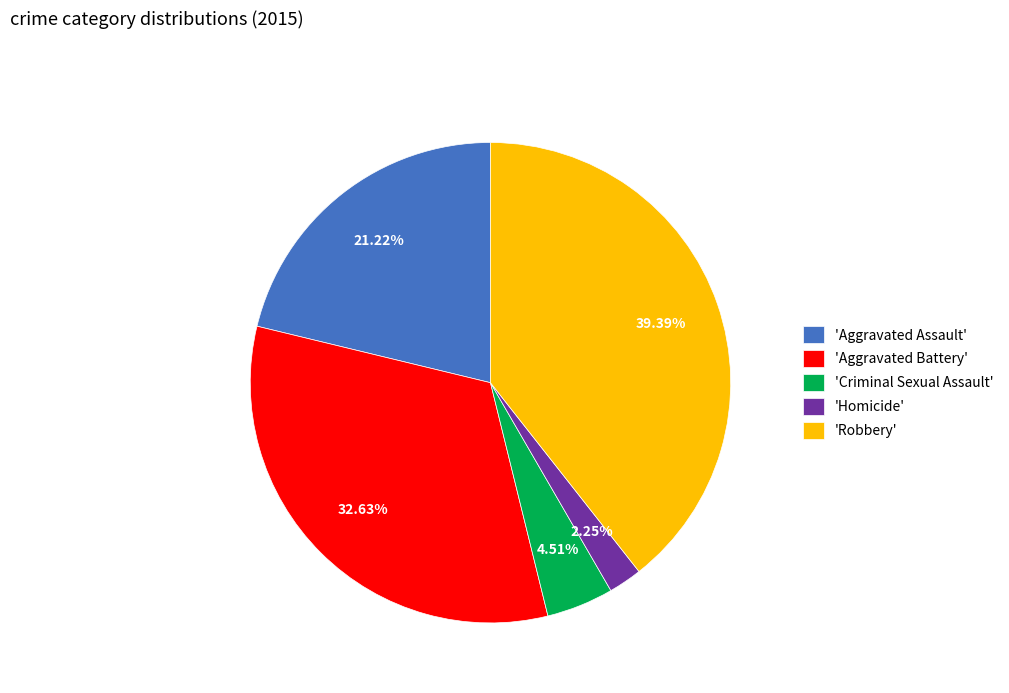

Which has a higher value, 'Aggravated Assault' or 'Criminal Sexual Assault'?

'Aggravated Assault'